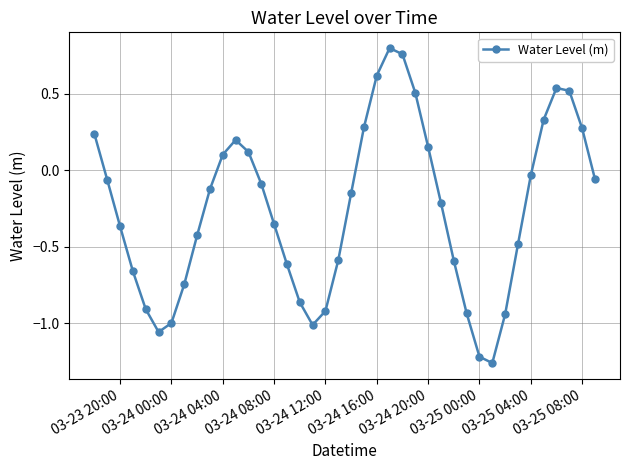

What is the sum of all values?

-10.3